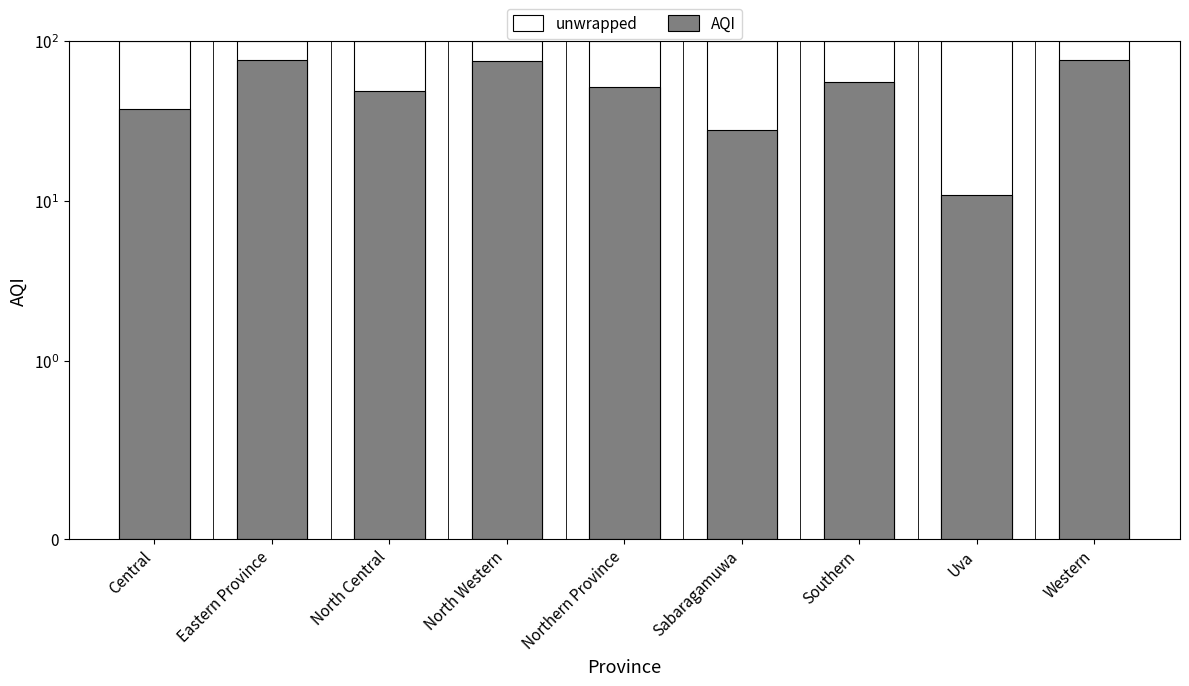

Reading left to right, extract all data points from this chart.

unwrapped: 100	100	100	100	100	100	100	100	100
AQI: 38	77	49	75	52	28	56	11	77